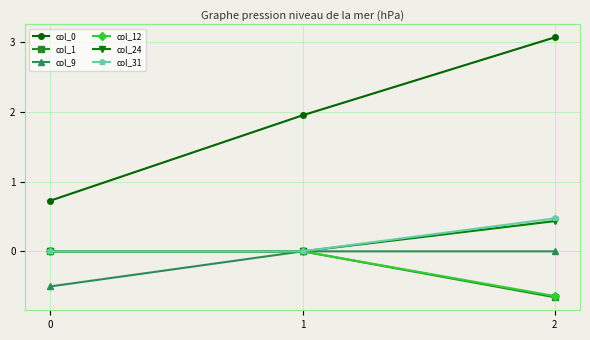

At which category is the sum across all series the highest?

2